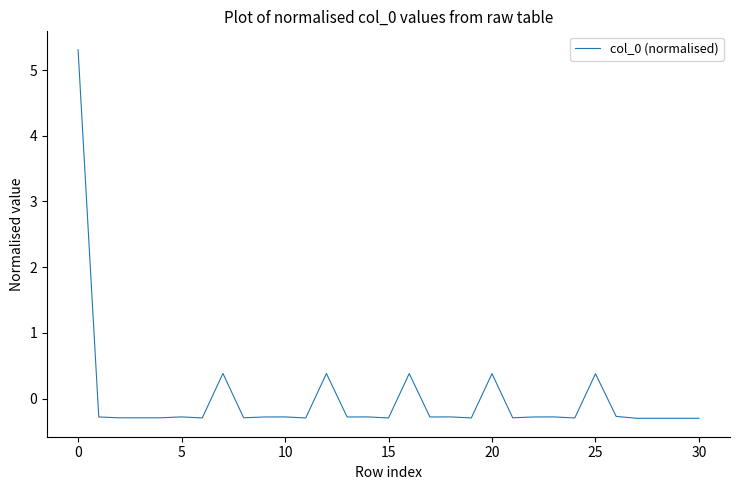

What is the maximum value shown in the chart?

5.3